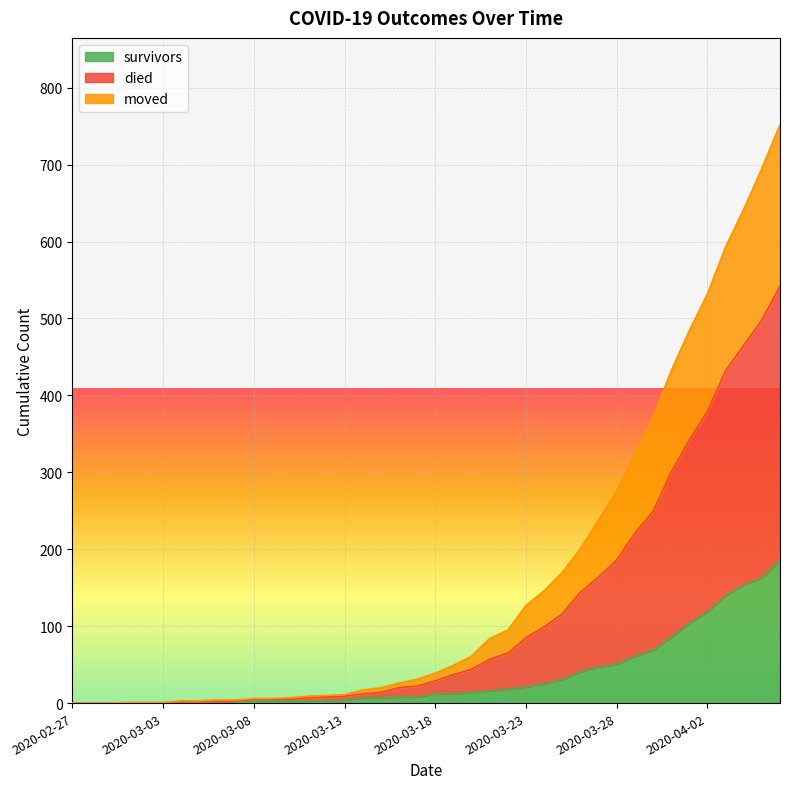

True or false: died and moved intersect in this chart.

False